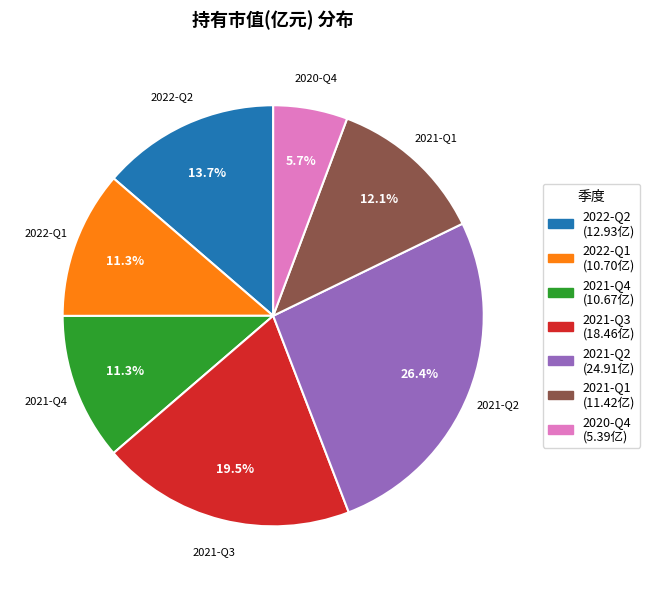

Does any single category account for the majority?

No